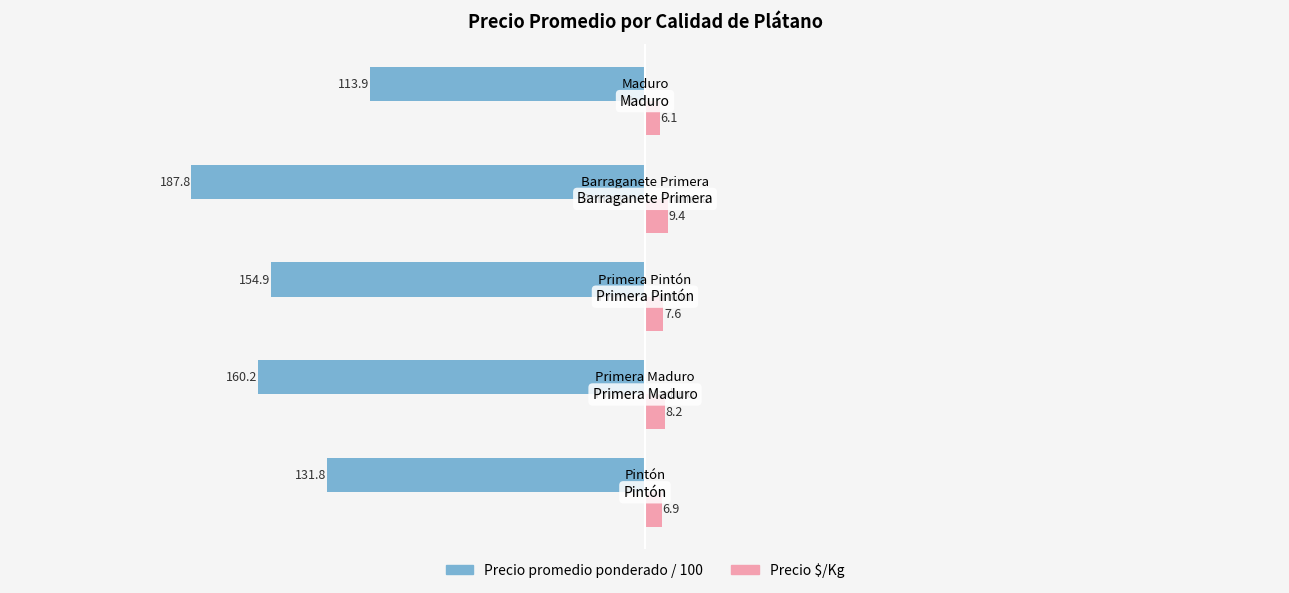

Which series has the widest spread of values?

Precio promedio ponderado / 100